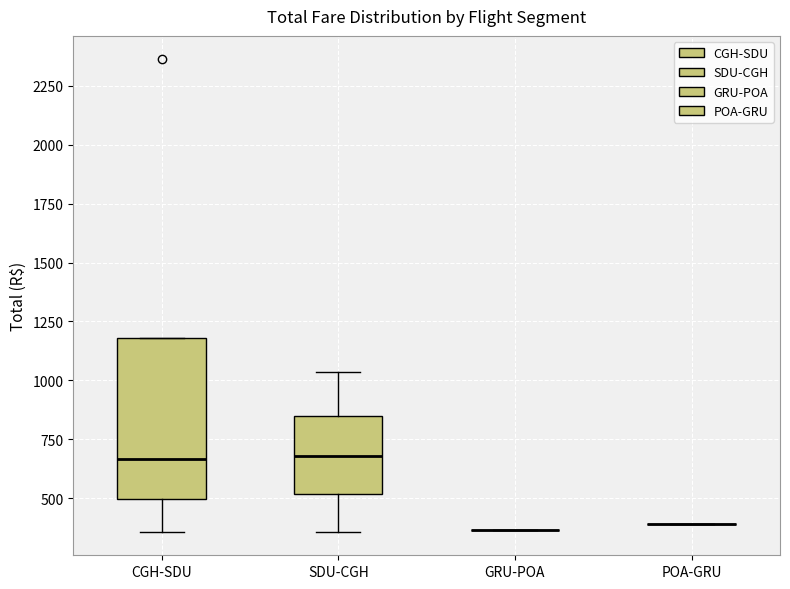

Comparing the boxes themselves (not the whiskers), which one is the tallest?

CGH-SDU